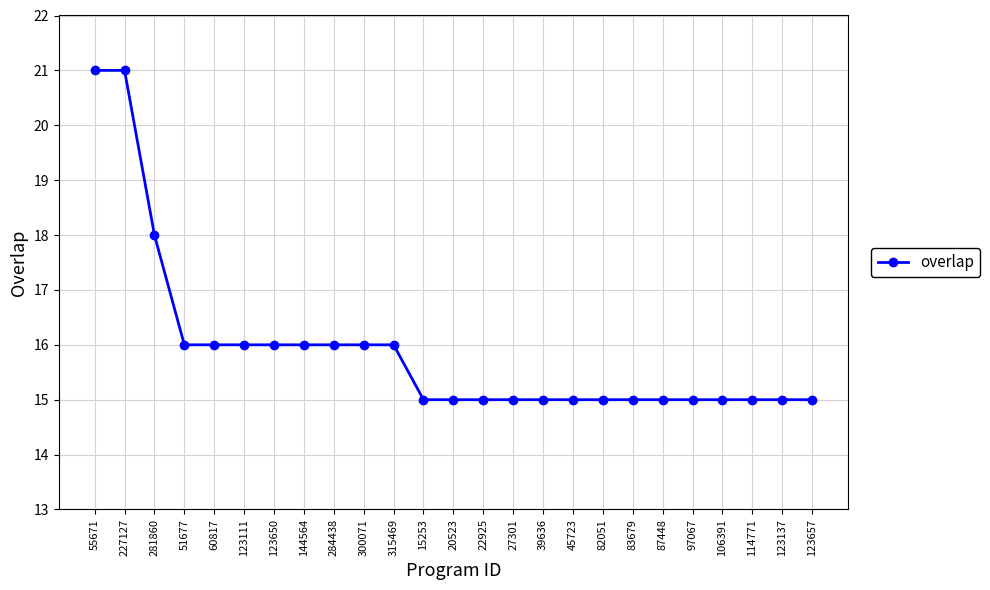

What is the label of the 25th point from the right?

55671